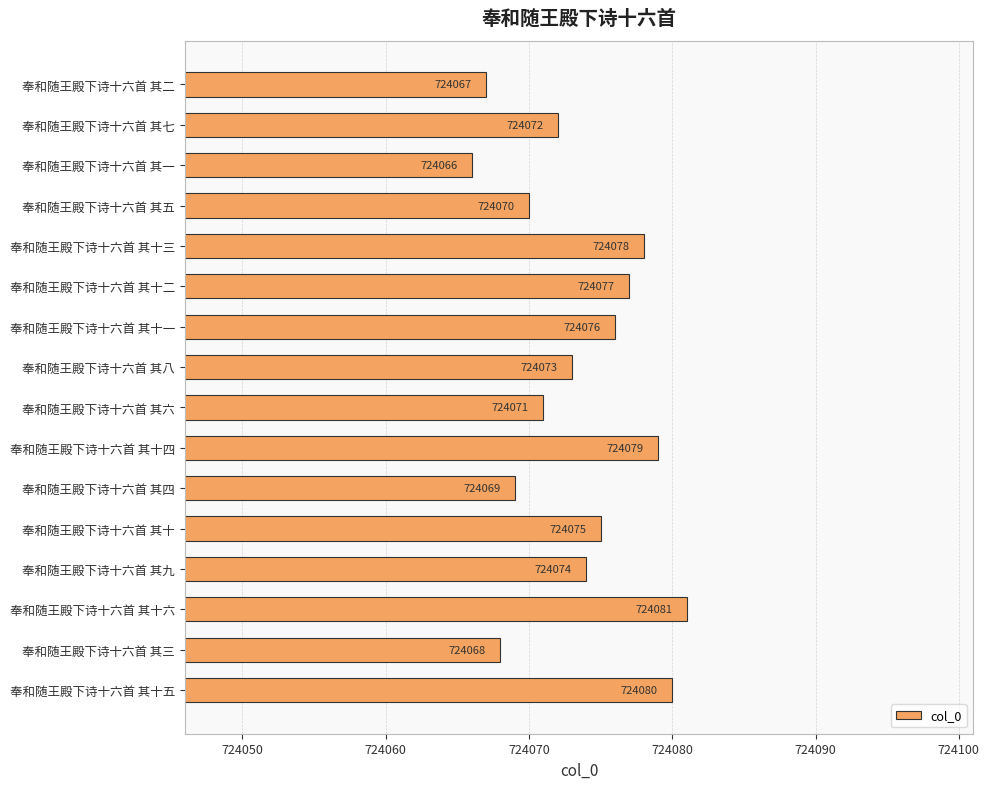

What is the change in value from 奉和随王殿下诗十六首 其三 to 奉和随王殿下诗十六首 其七?

+4